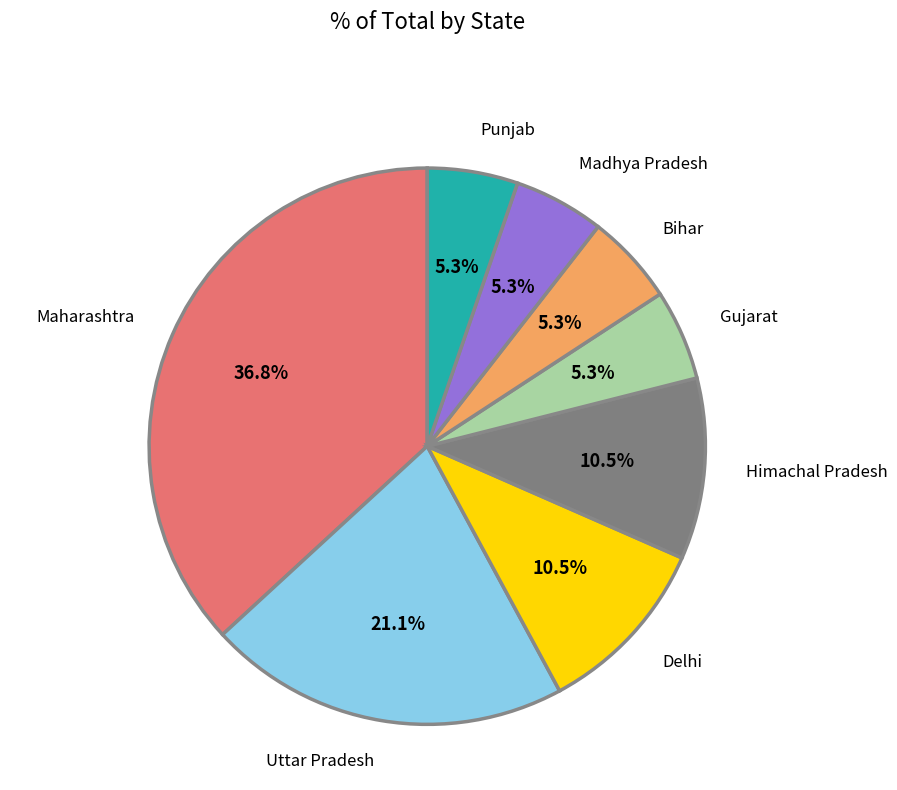

Is there any slice that represents more than half of the pie?

No